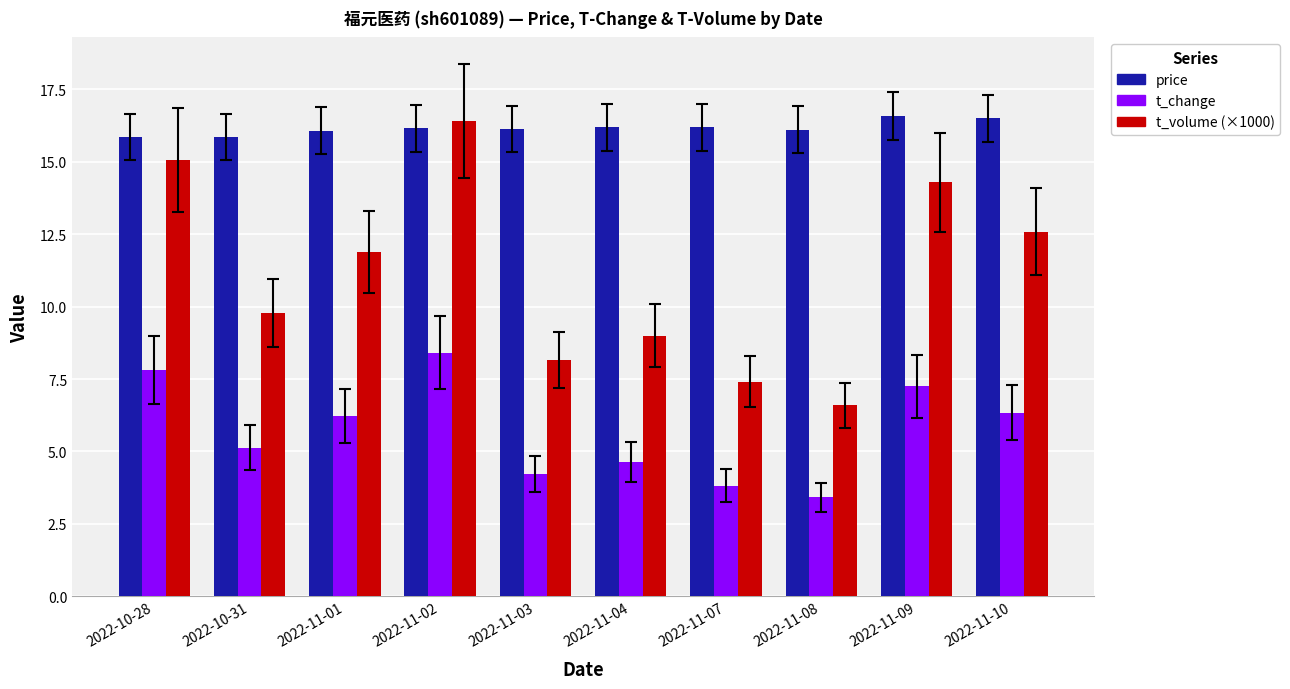

Count the number of categories in the chart.

10